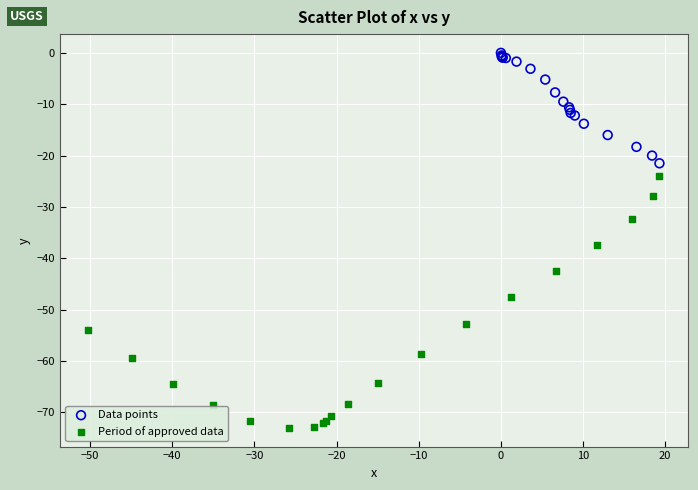

Which series has the largest Y range (max minus min)?

Period of approved data